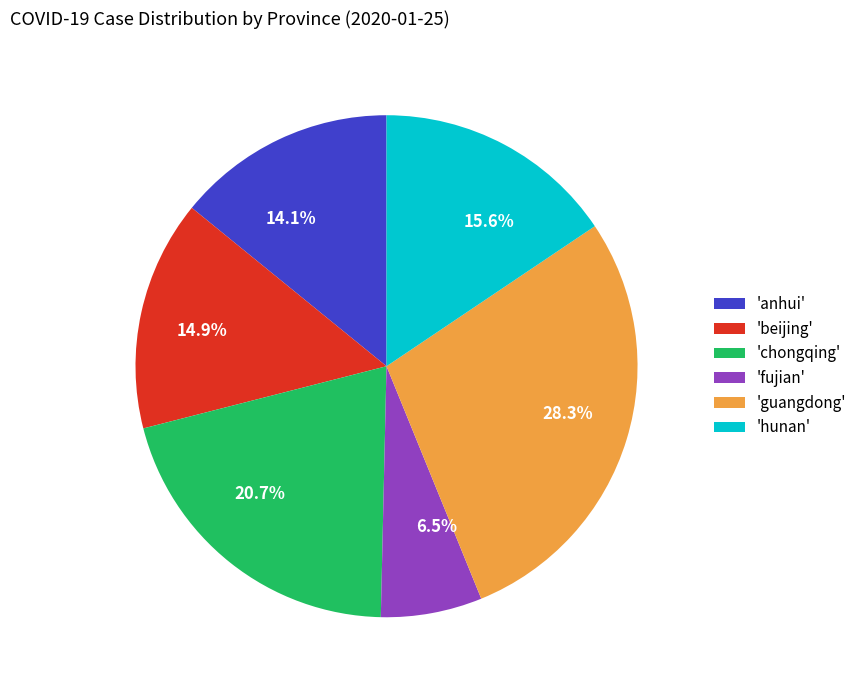

Is there a majority slice in this chart?

No